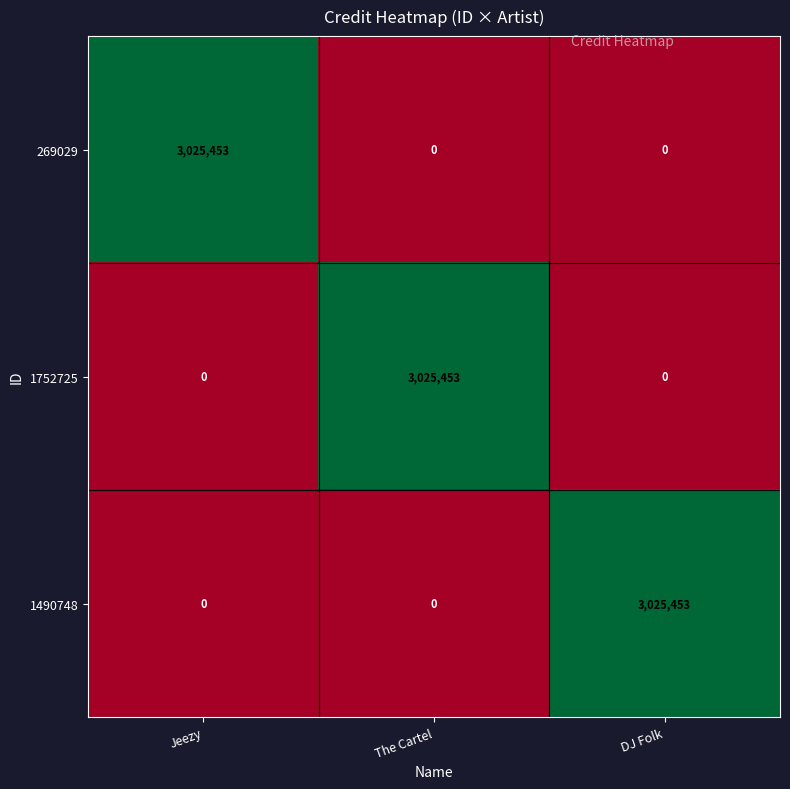

How many data points does each series have?

3